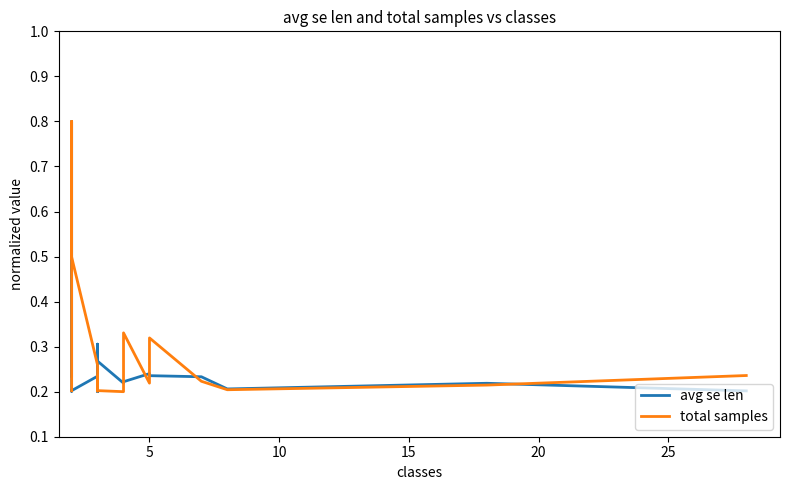

Reading left to right, transcribe all the data shown in this chart.

avg se len: 0.2	0.8	0.2	0.2	0.2	0.2	0.3	0.2	0.2	0.2	0.3	0.2	0.2	0.2	0.2	0.2	0.2	0.2	0.2
total samples: 0.2	0.2	0.8	0.5	0.5	0.3	0.2	0.2	0.2	0.2	0.2	0.2	0.3	0.2	0.3	0.2	0.2	0.2	0.2